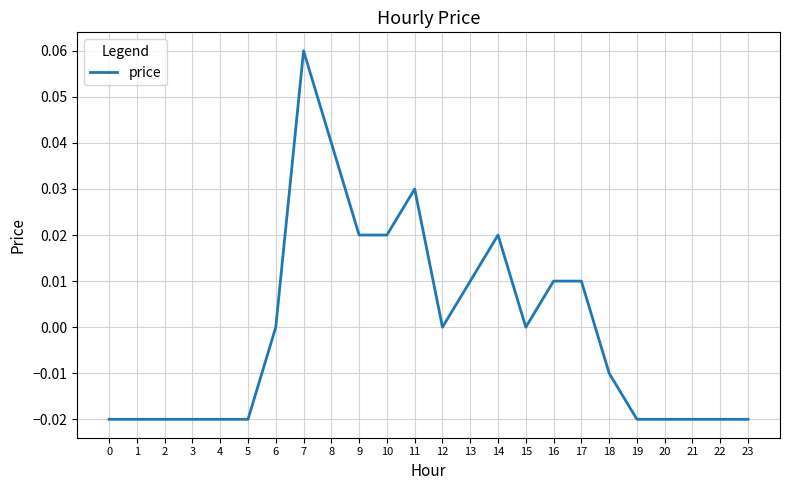

The value at 2 is -0.0. True or false?

True